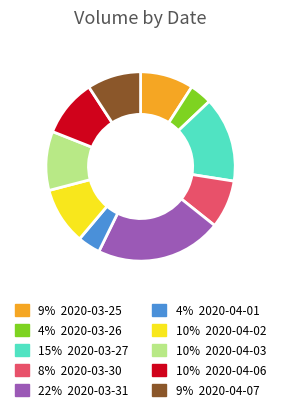

Is there any slice that represents more than half of the pie?

No